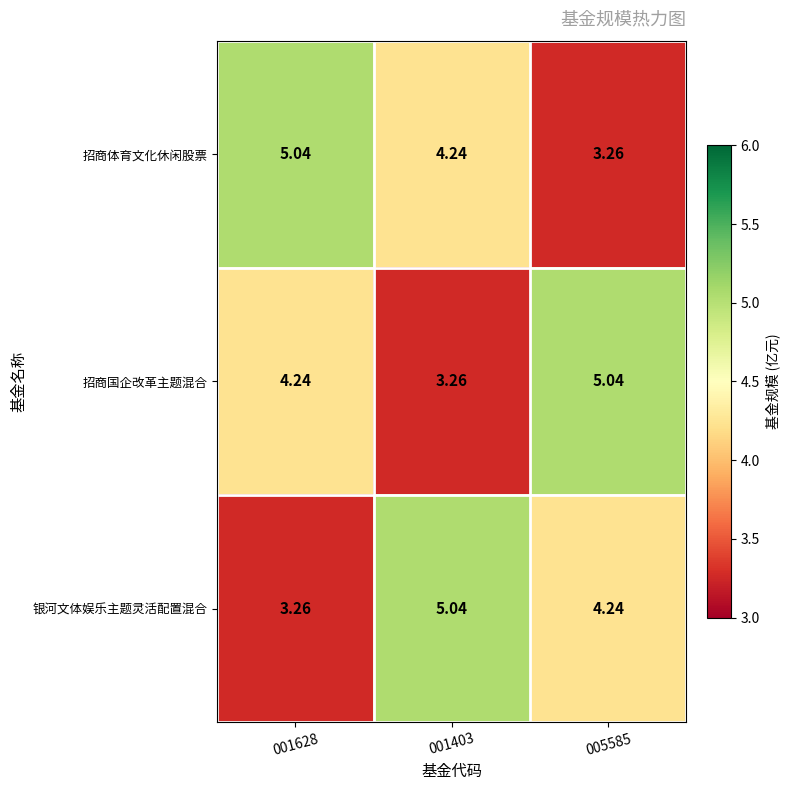

At 005585, list the series in order from smallest to largest.

招商体育文化休闲股票, 银河文体娱乐主题灵活配置混合, 招商国企改革主题混合